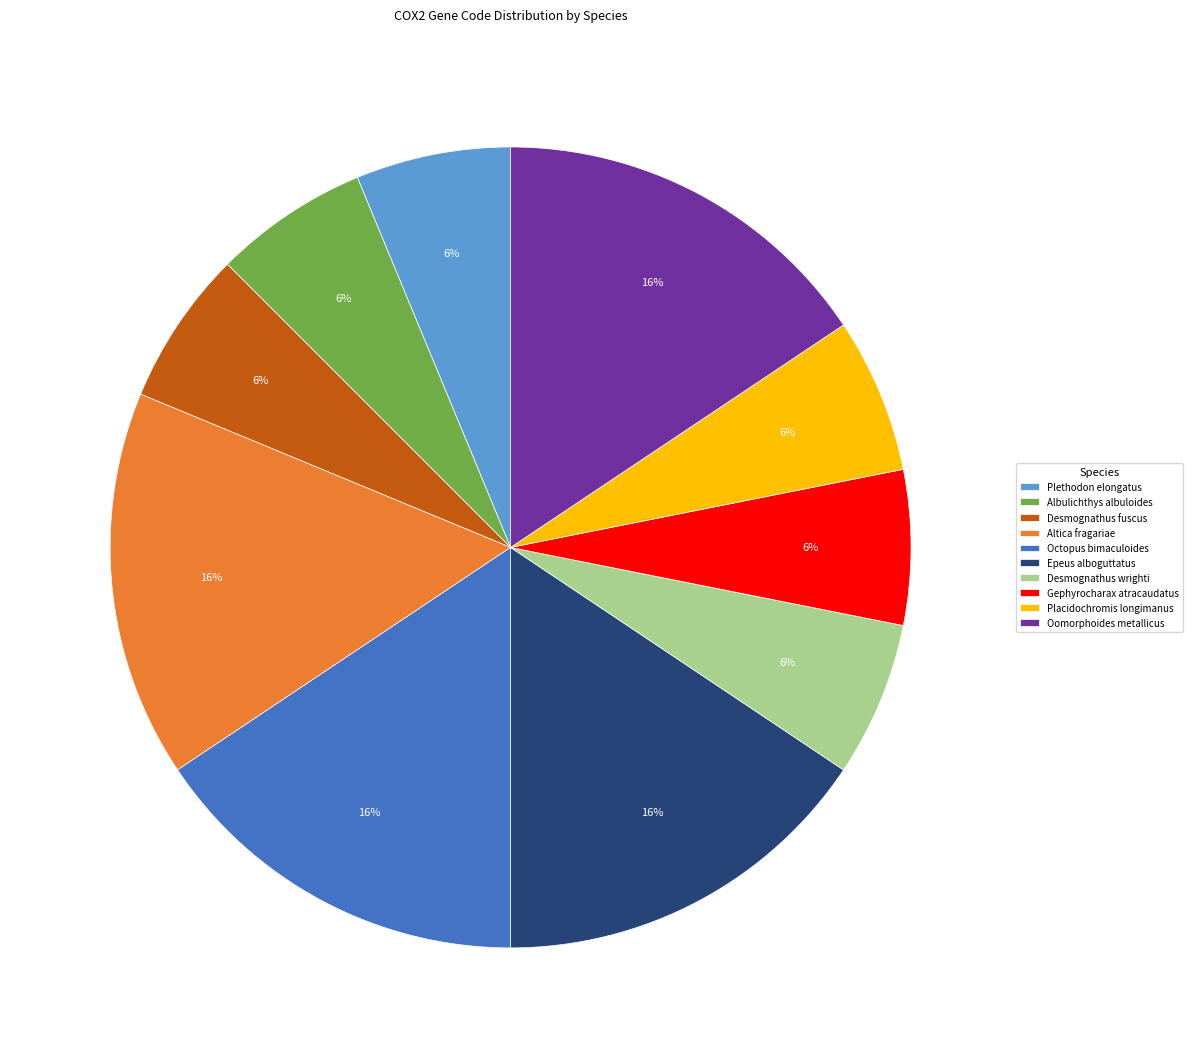

Is there any slice that represents more than half of the pie?

No